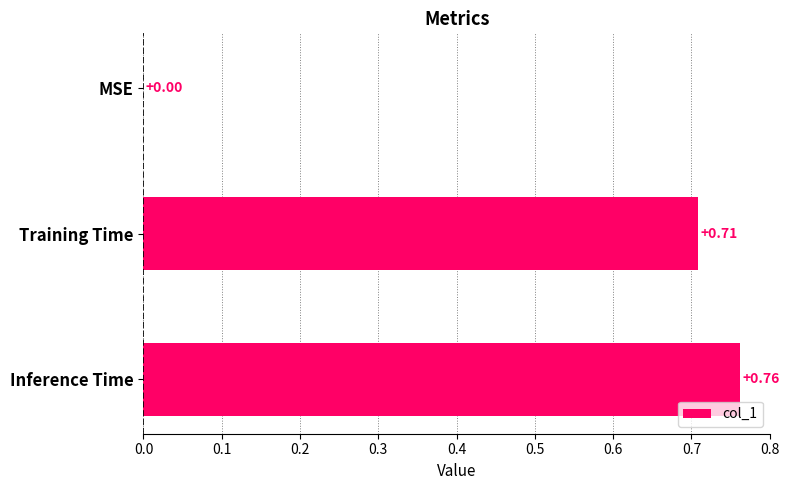

At which category does the chart reach its peak across all series?

Inference Time